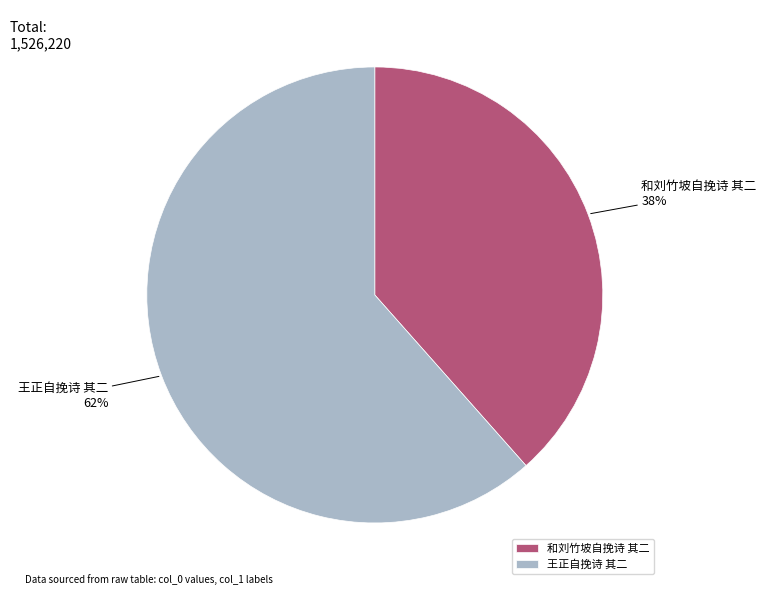

Is it true that 和刘竹坡自挽诗 其二 is 38% of the pie?

True